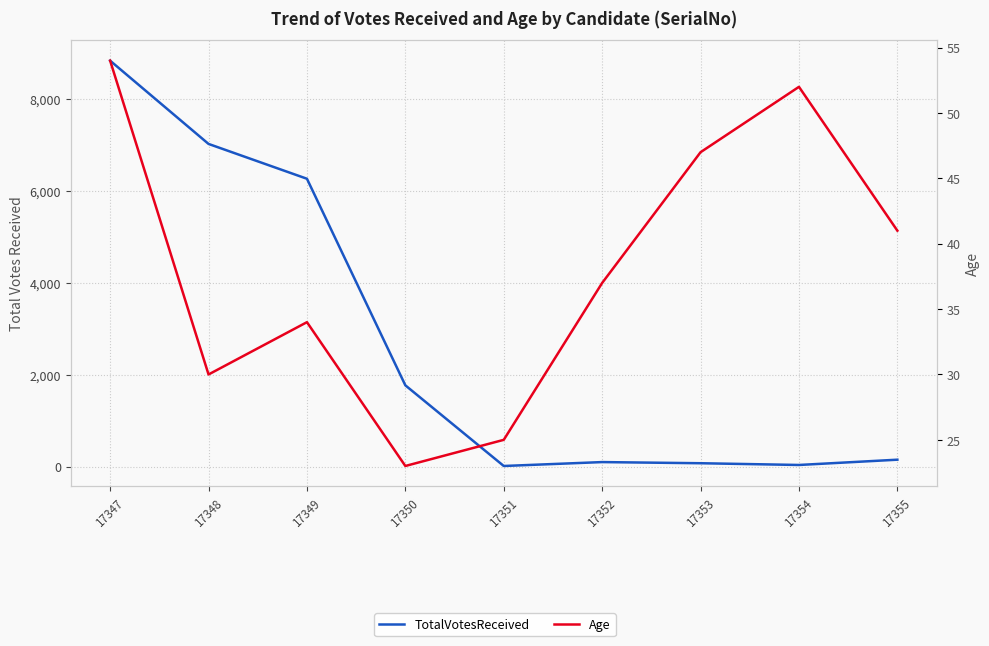

Is it true that TotalVotesReceived equals 94 at 17353?

False